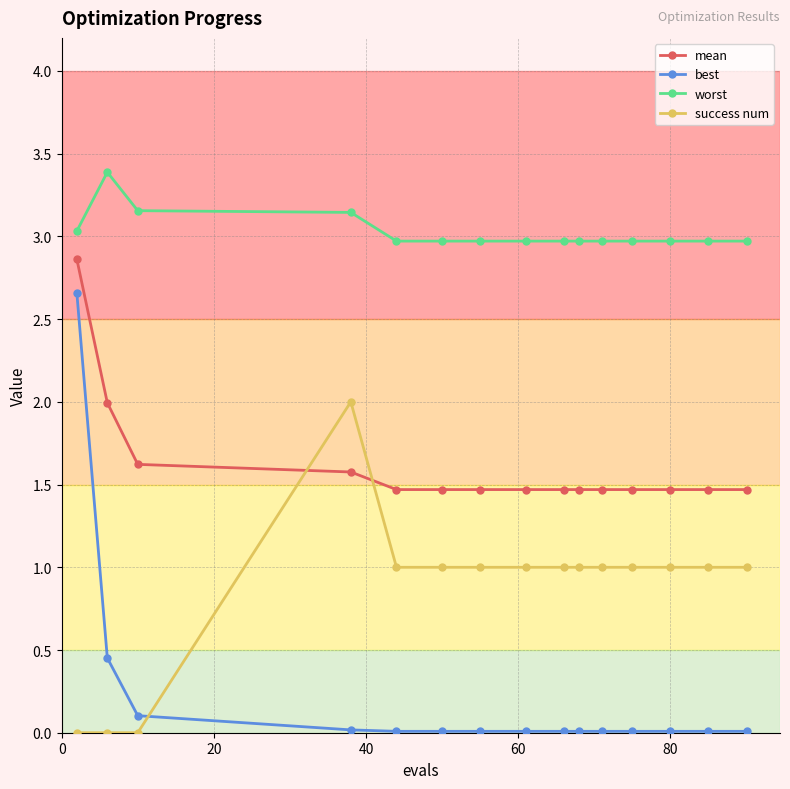

What is the greatest value displayed?

3.4